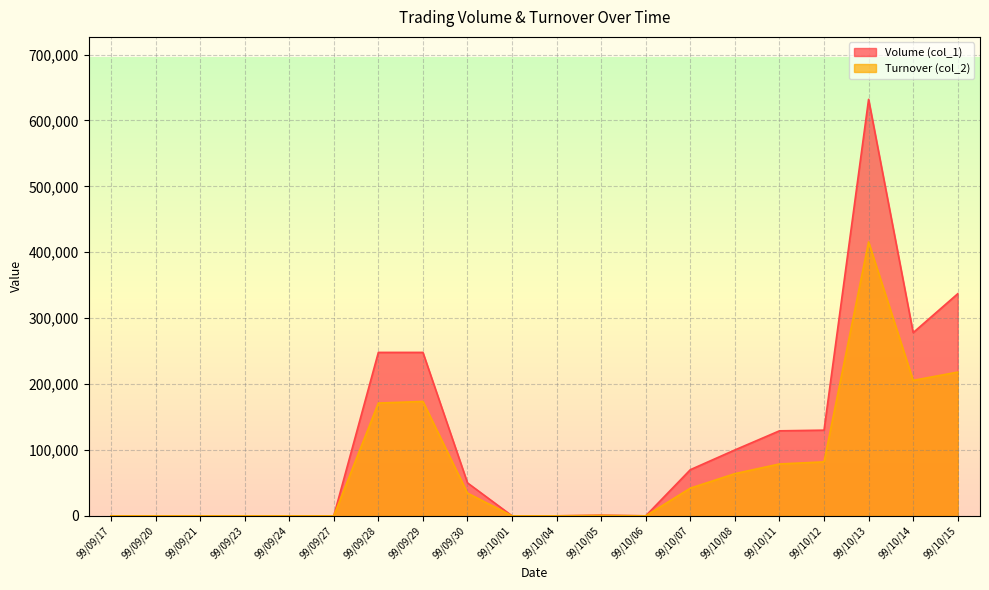

True or false: Turnover (col_2) has more than 1 interior local peaks.

True